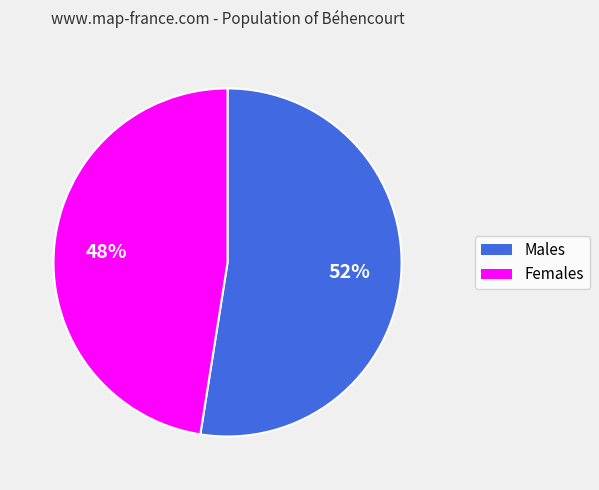

To the nearest percent, what is the average slice percentage?

50%